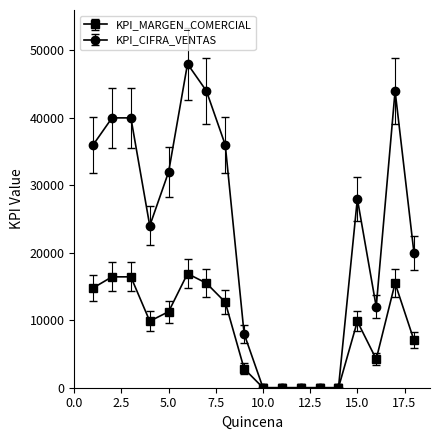

How many lines are shown in the chart?

2